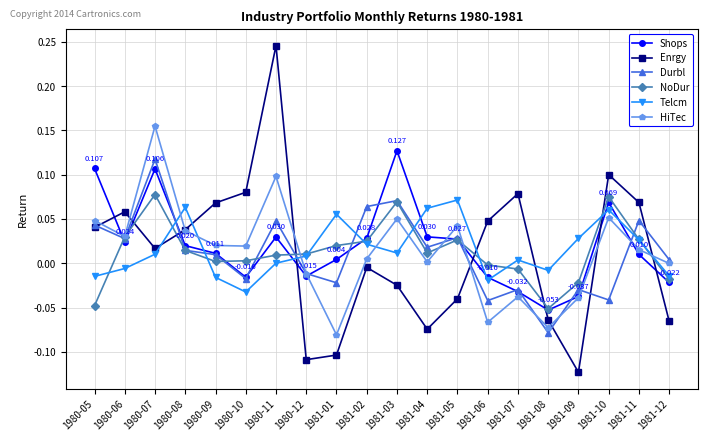

Between 1981-04 and 1981-11, which series saw the biggest shift?

Enrgy